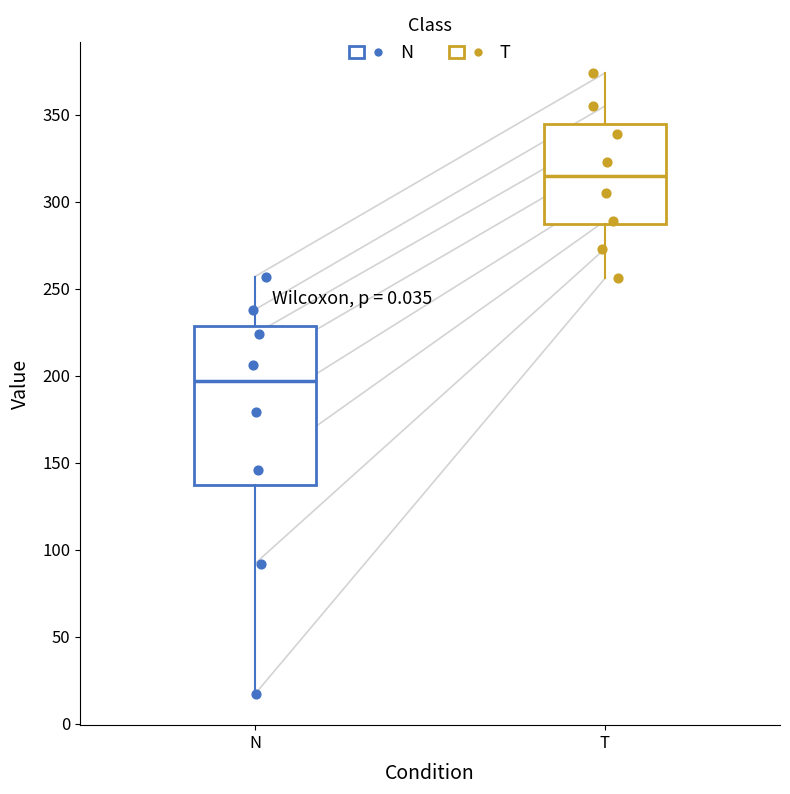

Comparing the boxes themselves (not the whiskers), which one is the tallest?

N